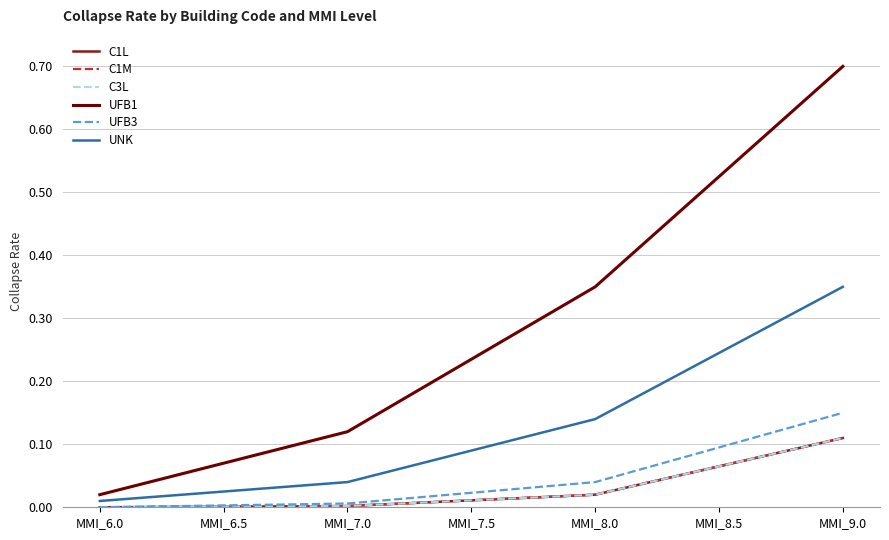

Does the chart display data point markers on the line(s)?

No